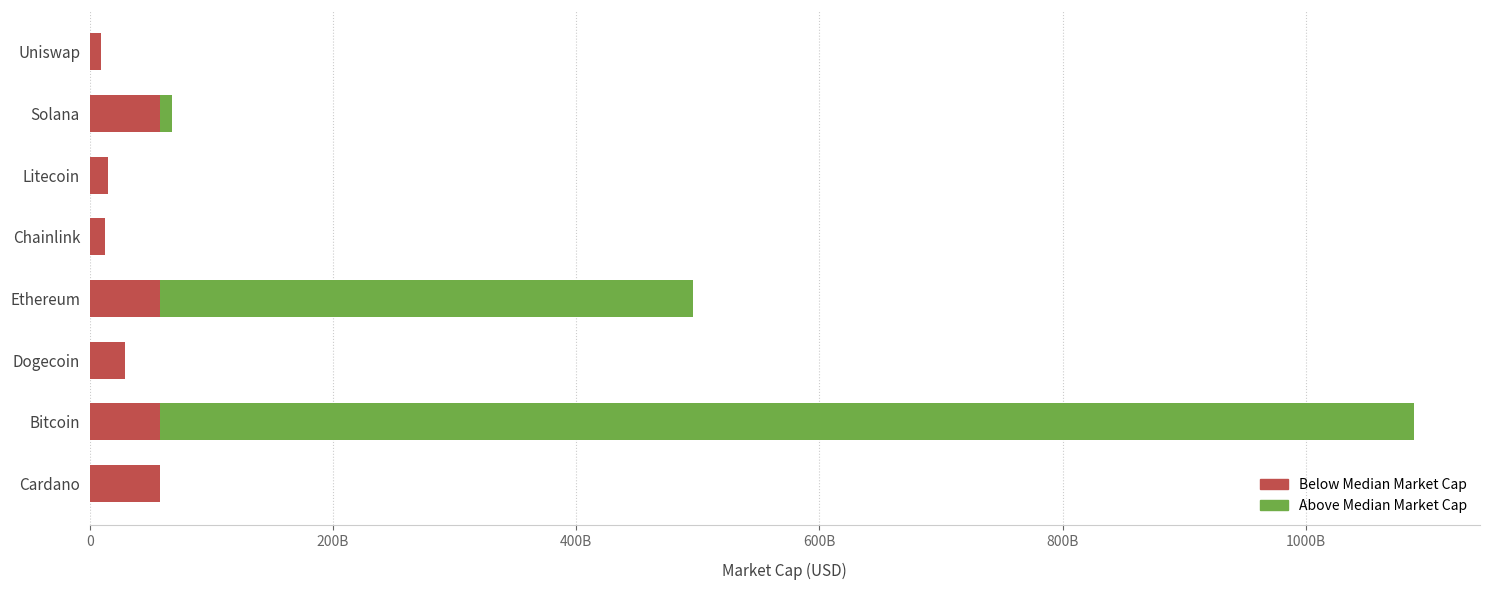

What are all the series names shown in the legend?

Below Median Market Cap, Above Median Market Cap